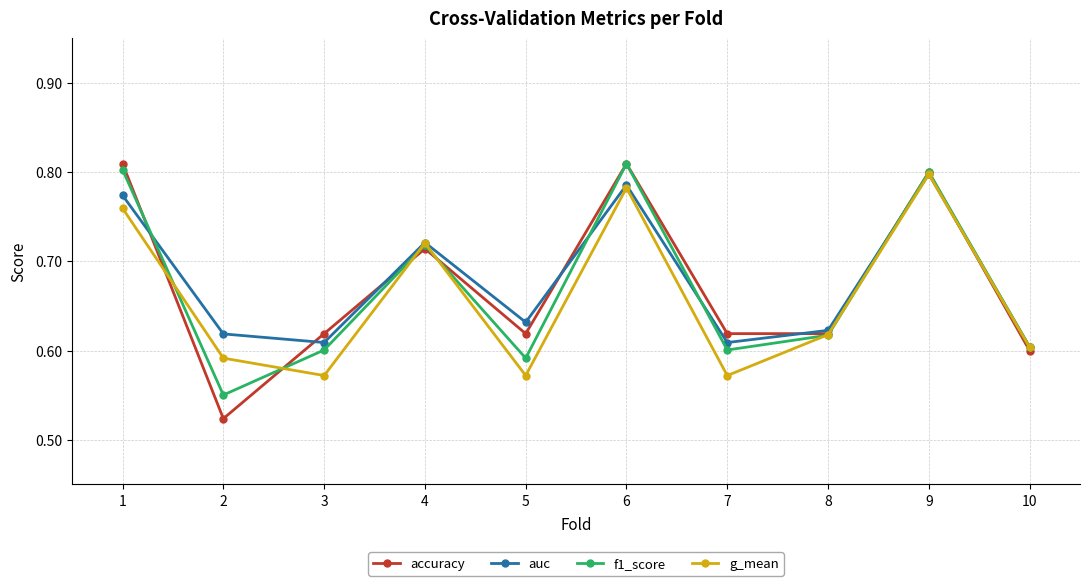

At 2, list the series in order from largest to smallest.

auc, g_mean, f1_score, accuracy